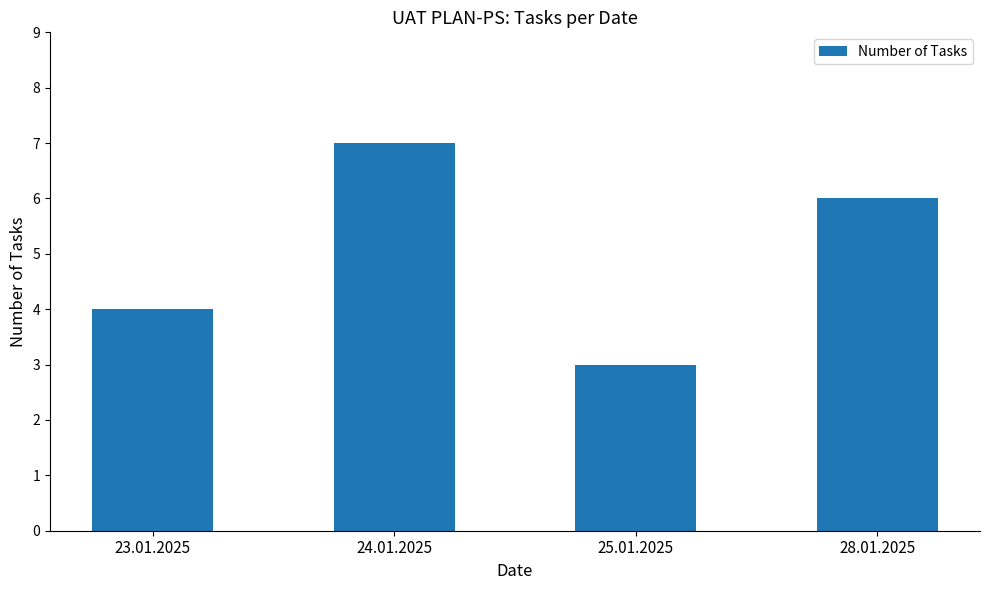

Reading left to right, list all the values displayed in this chart.

23.01.2025=4	24.01.2025=7	25.01.2025=3	28.01.2025=6